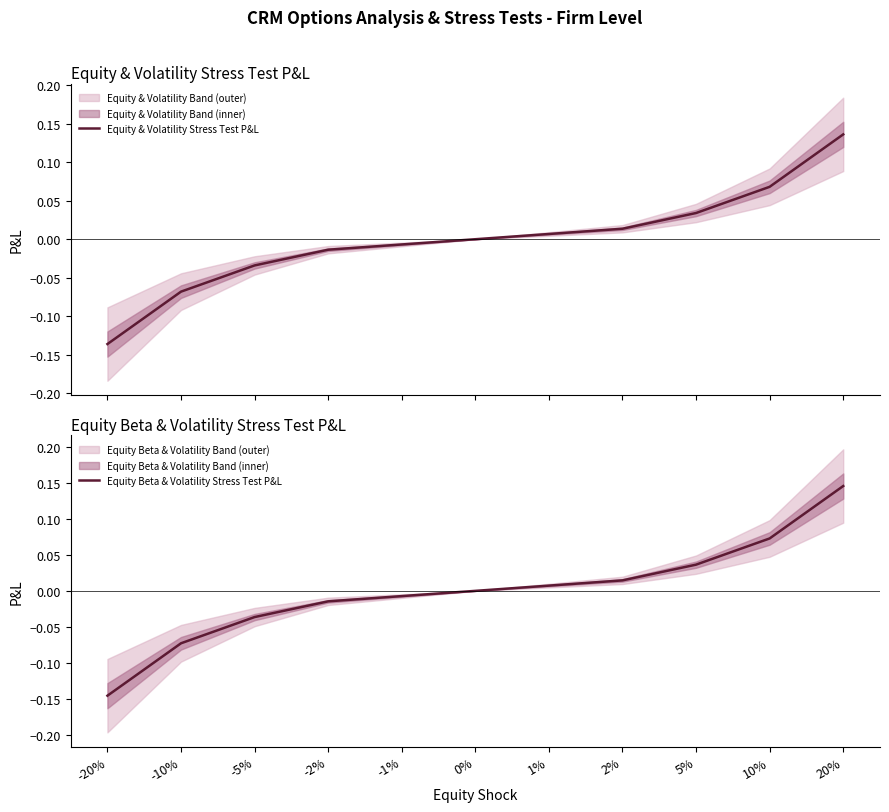

The value of Equity & Volatility Stress Test P&L at 2% is 0.0. True or false?

True